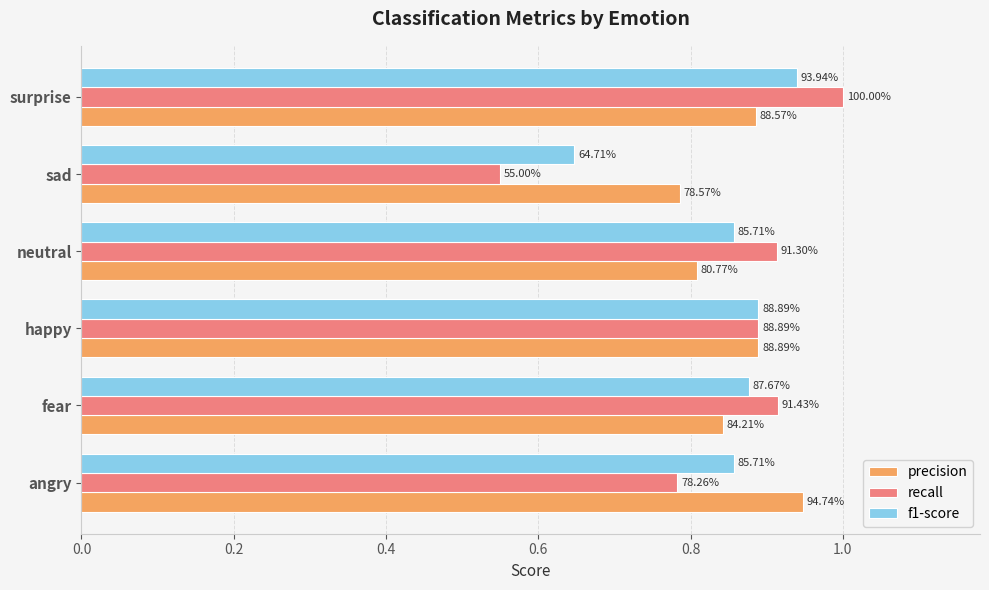

How many precision values are between 0 and 1?

6